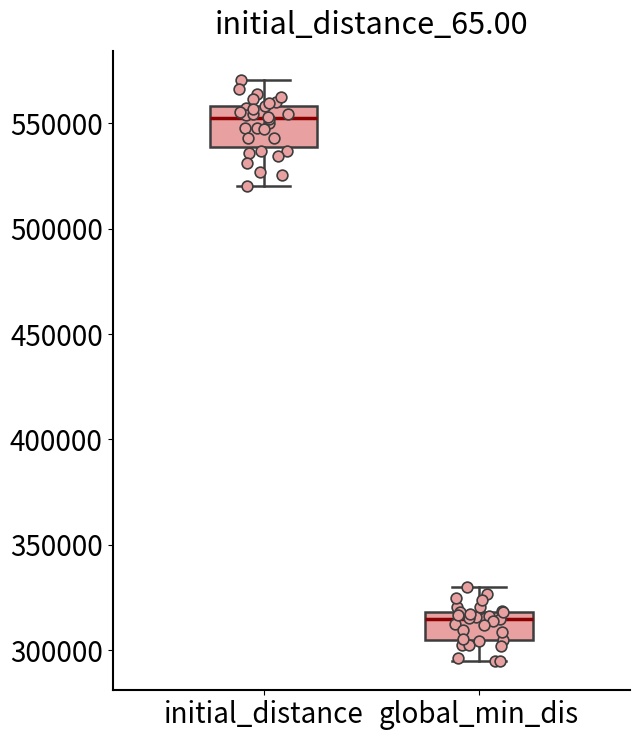

Reading left to right, transcribe this box plot: for each box, give where its median line is, the range the box spans, and where its two whiskers end, as read against the y-axis. The values are not printed on the chart, so give them approximately, as read against the axis.

initial_distance: median 550000, box 540000 to 560000, whiskers 520000 to 570000
global_min_dis: median 315000, box 305000 to 320000, whiskers 295000 to 330000